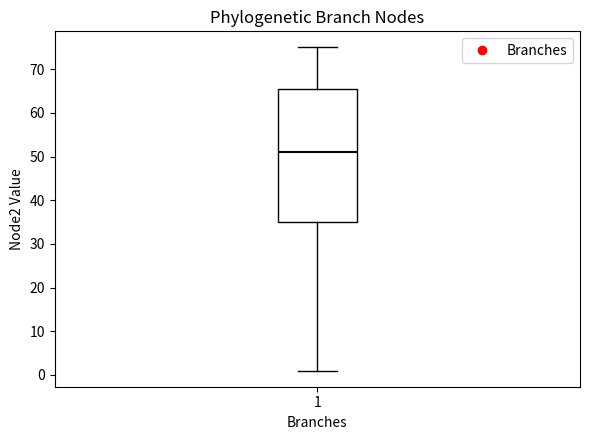

Where does the upper whisker of the box at x = 1 end on the y-axis? The values are not printed on the chart, so give them approximately, as read against the axis.

75